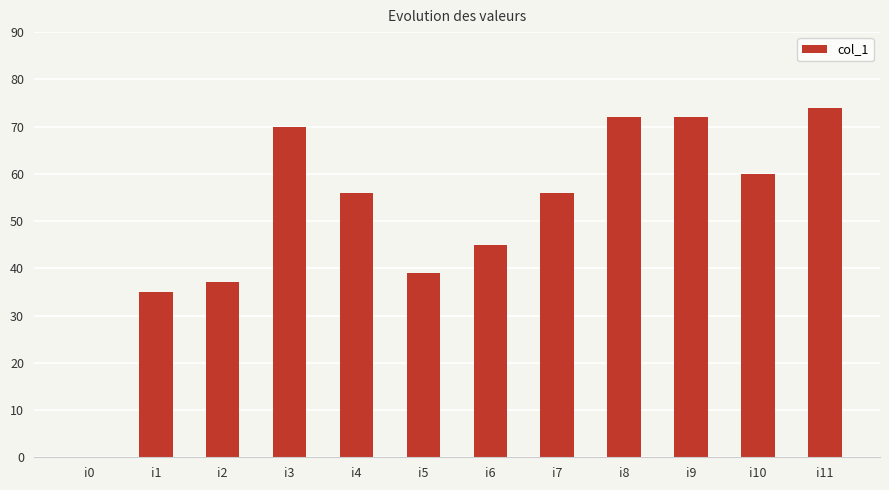

How many positive values are there?

11